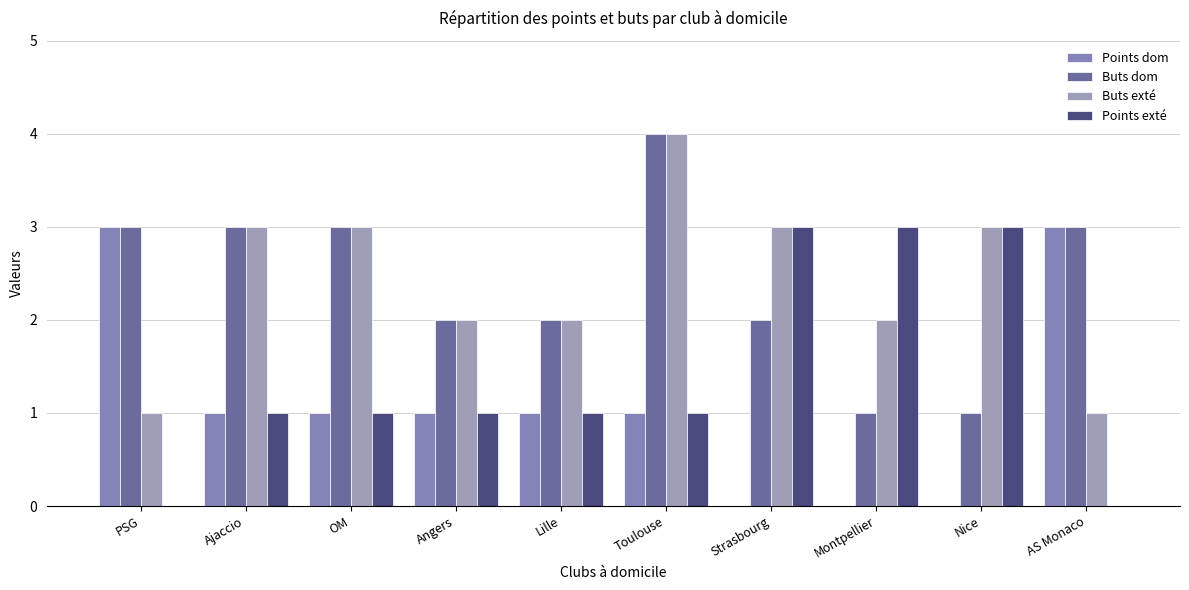

How many distinct data groups are displayed?

4